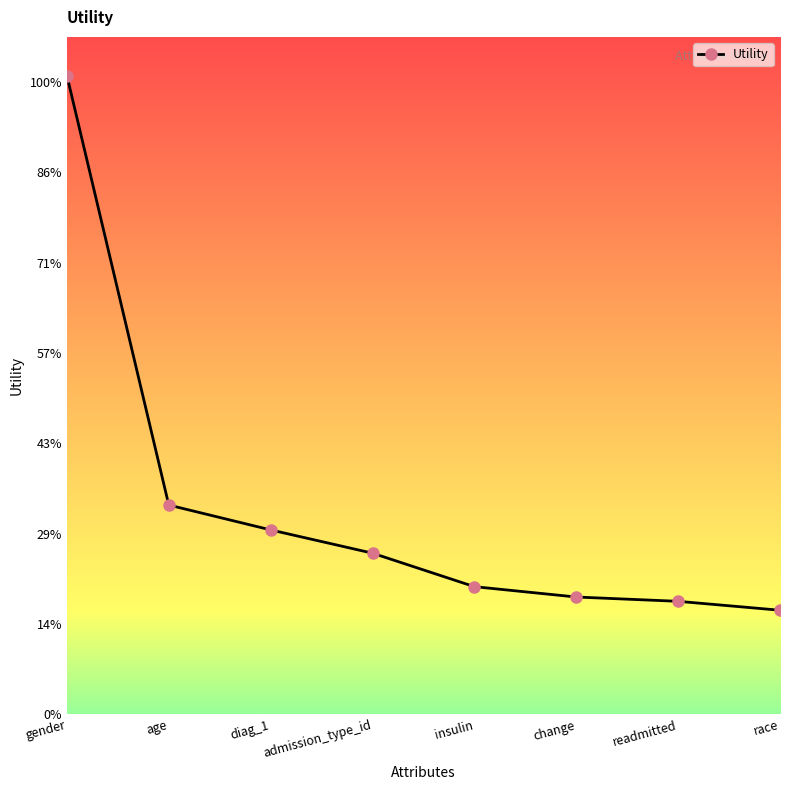

Reading left to right, extract all data points from this chart.

1.4	0.5	0.4	0.4	0.3	0.3	0.3	0.2